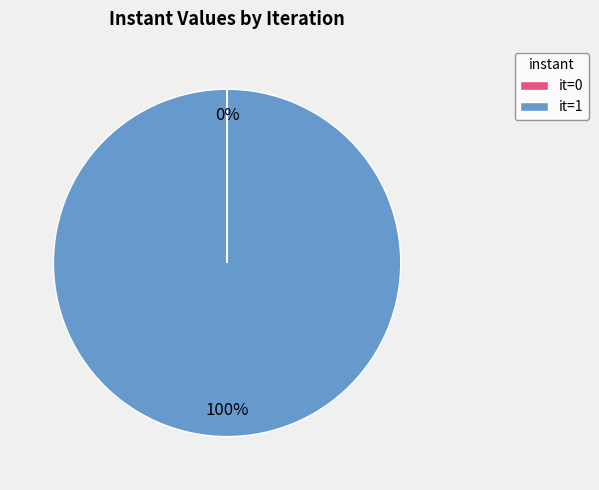

The it=1 slice represents 88% of the pie. True or false?

False